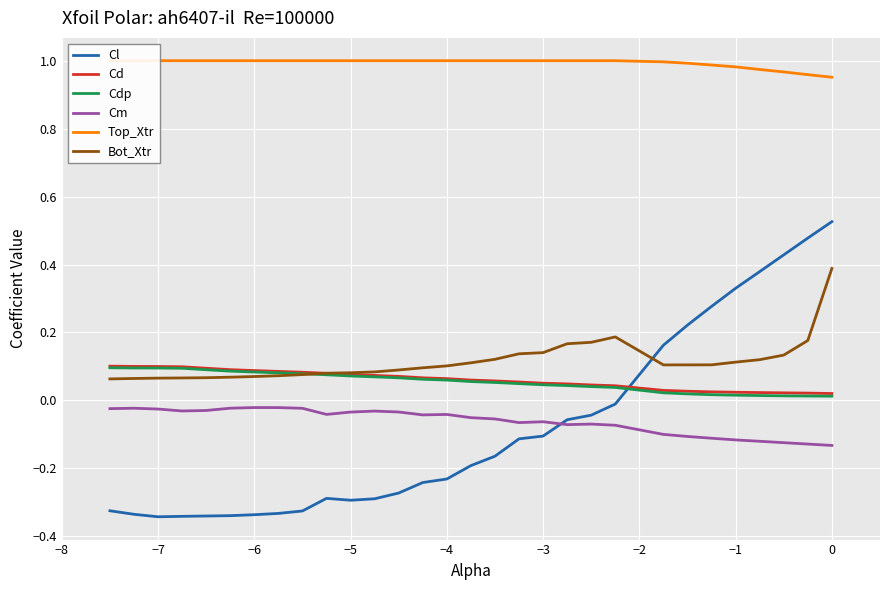

Reading left to right, transcribe all the data shown in this chart.

Cl: -0.3	-0.3	-0.3	-0.3	-0.3	-0.3	-0.3	-0.3	-0.3	-0.3	-0.3	-0.3	-0.3	-0.2	-0.2	-0.2	-0.2	-0.1	-0.1	-0.1	-0.0	-0.0	0.2	0.2	0.3	0.3	0.4	0.4	0.5	0.5
Cd: 0.1	0.1	0.1	0.1	0.1	0.1	0.1	0.1	0.1	0.1	0.1	0.1	0.1	0.1	0.1	0.1	0.1	0.1	0.1	0.0	0.0	0.0	0.0	0.0	0.0	0.0	0.0	0.0	0.0	0.0
Cdp: 0.1	0.1	0.1	0.1	0.1	0.1	0.1	0.1	0.1	0.1	0.1	0.1	0.1	0.1	0.1	0.1	0.1	0.0	0.0	0.0	0.0	0.0	0.0	0.0	0.0	0.0	0.0	0.0	0.0	0.0
Cm: -0.0	-0.0	-0.0	-0.0	-0.0	-0.0	-0.0	-0.0	-0.0	-0.0	-0.0	-0.0	-0.0	-0.0	-0.0	-0.1	-0.1	-0.1	-0.1	-0.1	-0.1	-0.1	-0.1	-0.1	-0.1	-0.1	-0.1	-0.1	-0.1	-0.1
Top_Xtr: 1.0	1.0	1.0	1.0	1.0	1.0	1.0	1.0	1.0	1.0	1.0	1.0	1.0	1.0	1.0	1.0	1.0	1.0	1.0	1.0	1.0	1.0	1.0	1.0	1.0	1.0	1.0	1.0	1.0	1.0
Bot_Xtr: 0.1	0.1	0.1	0.1	0.1	0.1	0.1	0.1	0.1	0.1	0.1	0.1	0.1	0.1	0.1	0.1	0.1	0.1	0.1	0.2	0.2	0.2	0.1	0.1	0.1	0.1	0.1	0.1	0.2	0.4